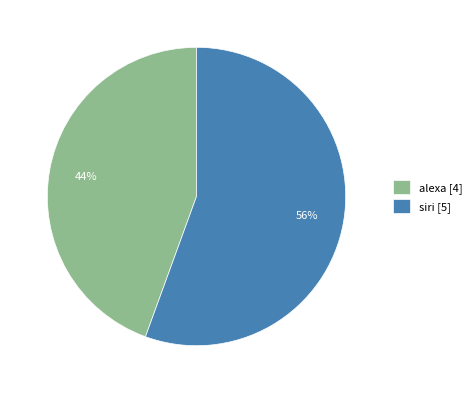

Rank the categories by value from highest to lowest.

siri, alexa